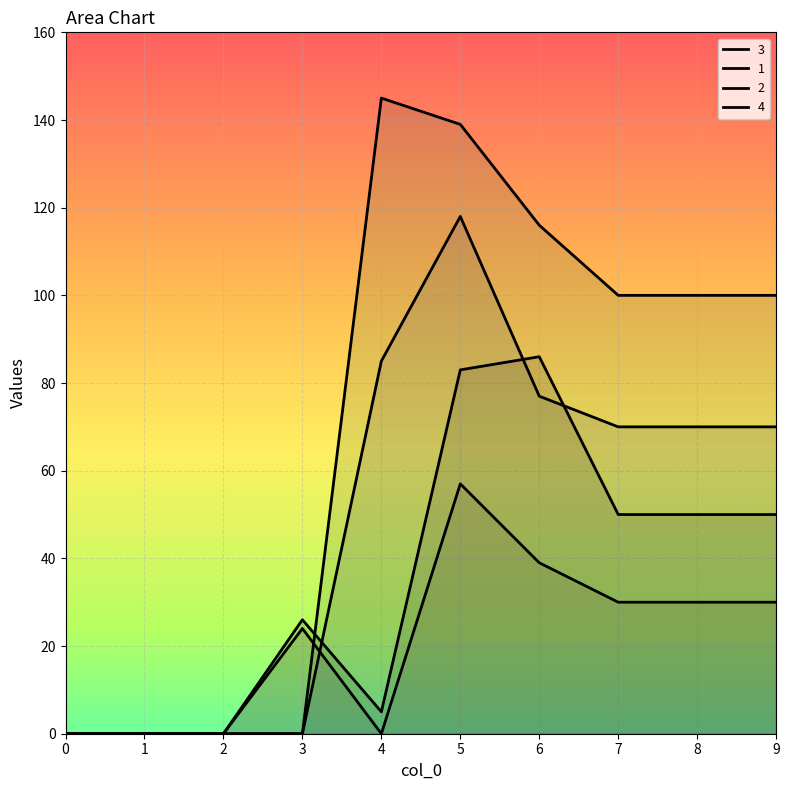

Which series has the widest spread of values?

4